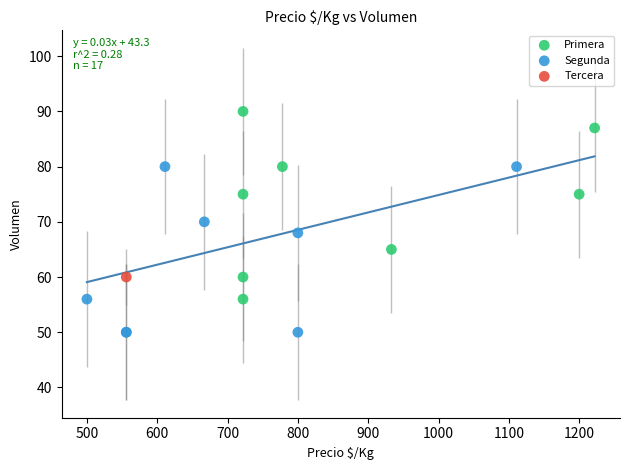

What are all the series names shown in the legend?

Primera, Segunda, Tercera